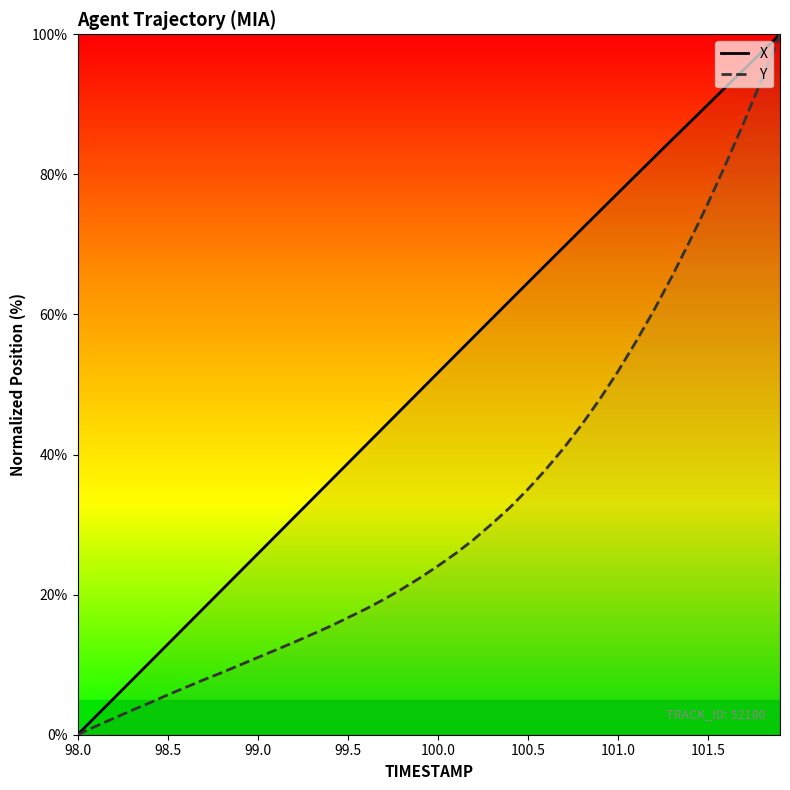

True or false: Y has more than 0 points higher than both neighbors.

False